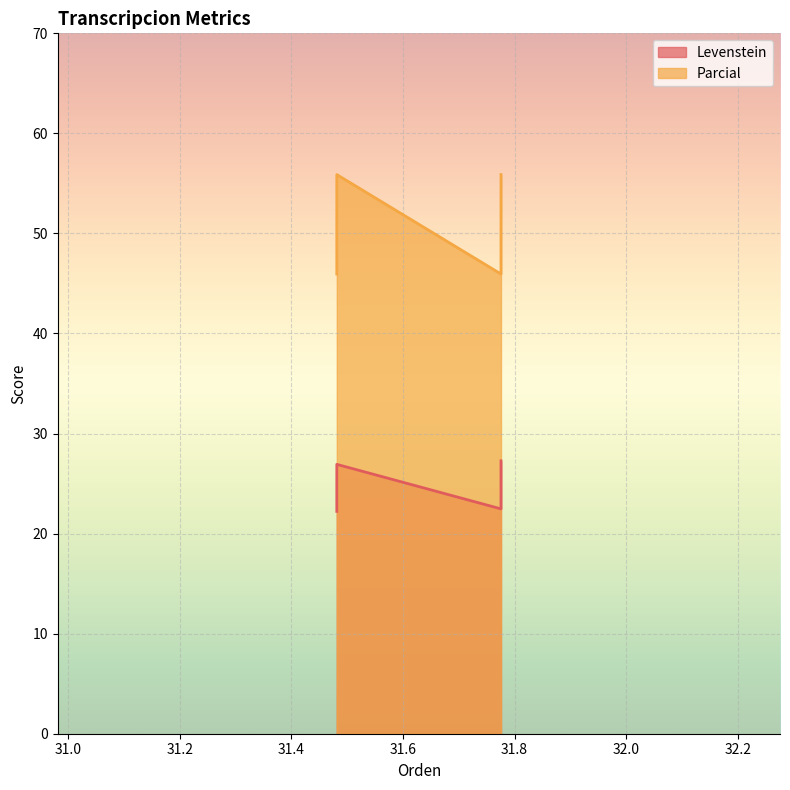

Reading left to right, extract all data points from this chart.

Levenstein: Estandar=22.2	Estandar_normalizada=26.9	Dialectal=22.5	Dialectal_normalizada=27.3
Parcial: Estandar=45.9	Estandar_normalizada=55.9	Dialectal=45.9	Dialectal_normalizada=55.9